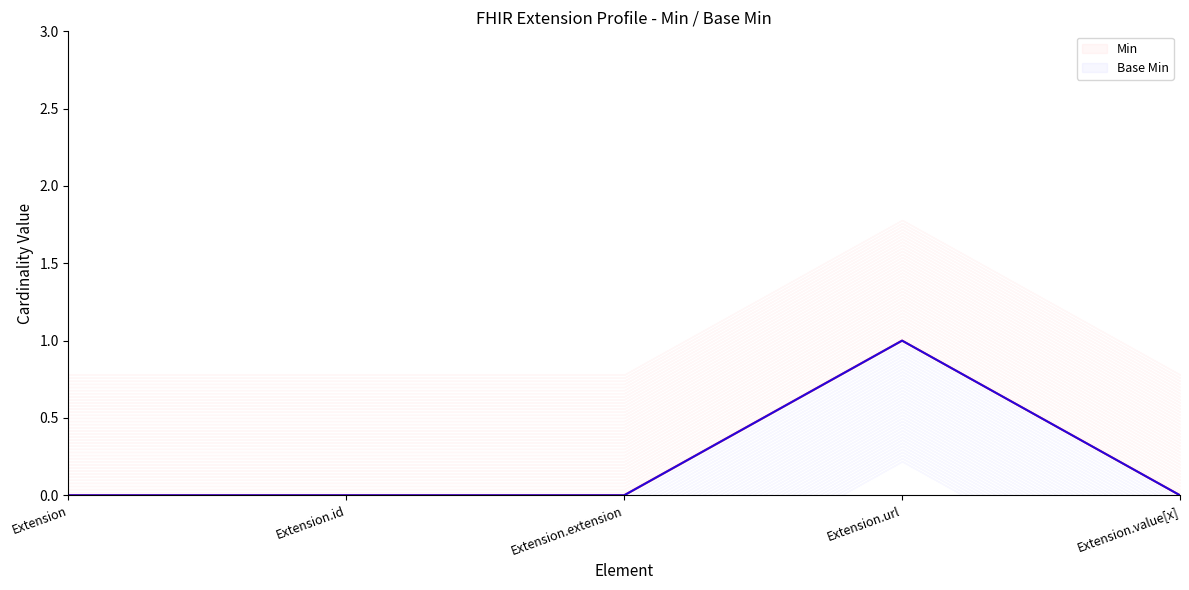

What are all the series names shown in the legend?

Min, Base Min